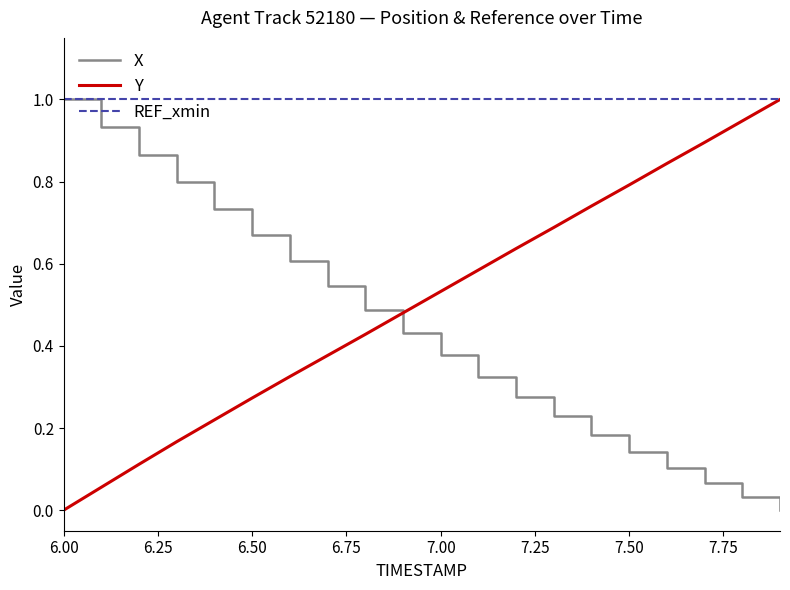

What is the maximum value for Y?

1.0